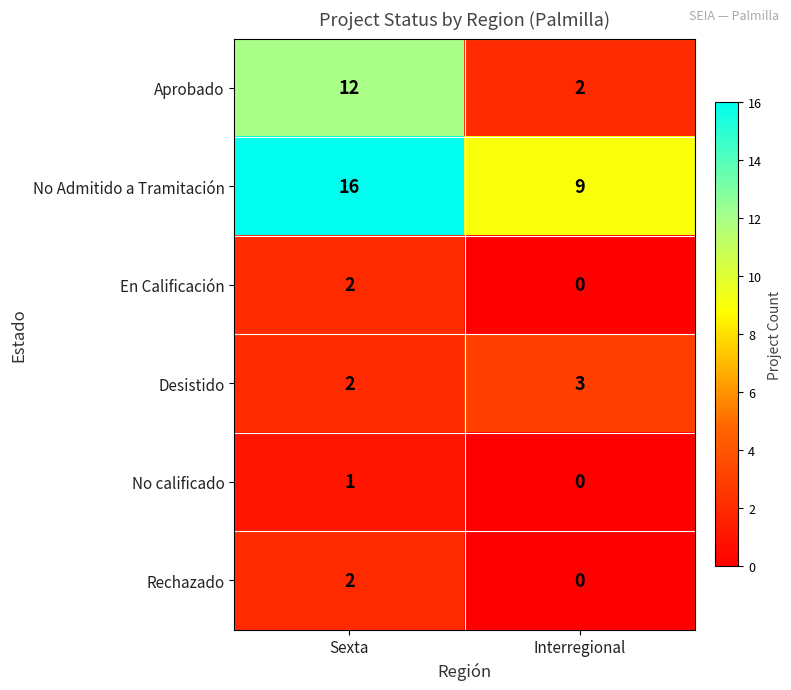

Reading left to right, list all the values displayed in this chart.

Aprobado: Sexta=12	Interregional=2
No Admitido a Tramitación: Sexta=16	Interregional=9
En Calificación: Sexta=2	Interregional=0
Desistido: Sexta=2	Interregional=3
No calificado: Sexta=1	Interregional=0
Rechazado: Sexta=2	Interregional=0